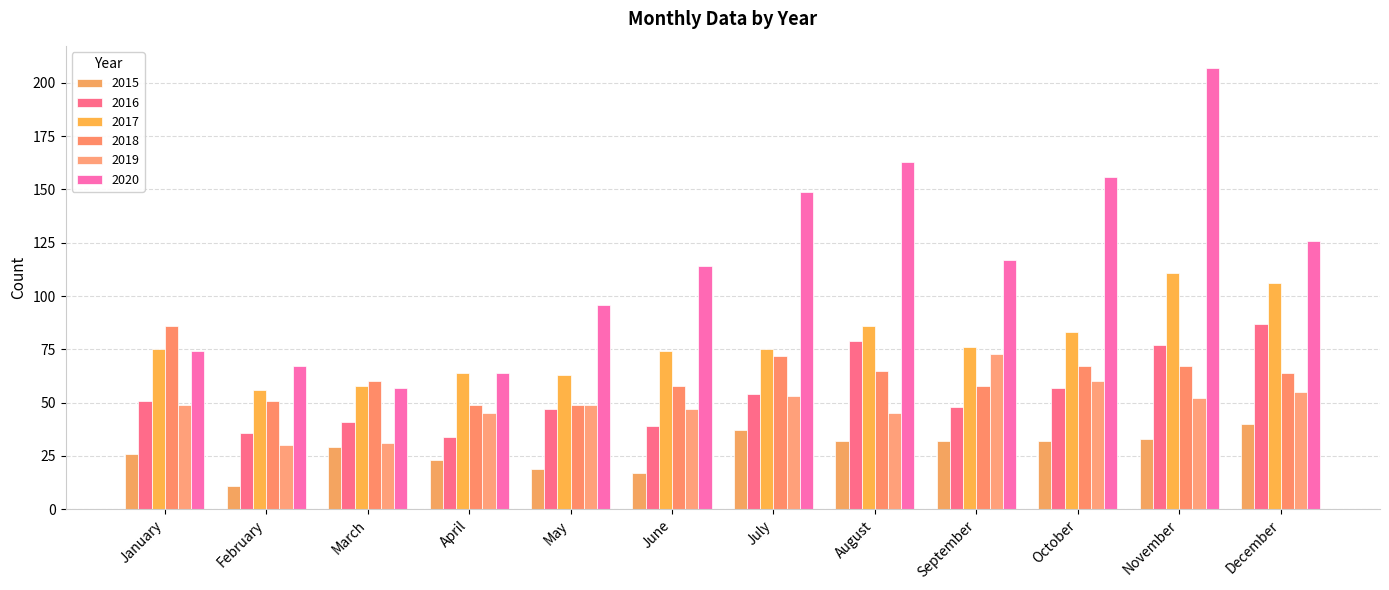

What is the total value across all series at December?

478